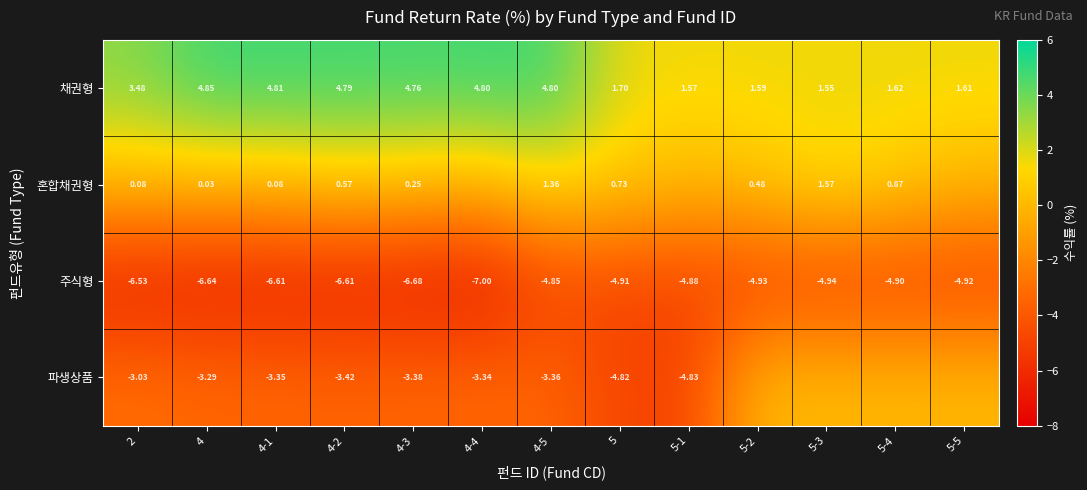

True or false: 채권형 has a value of 4.8 at 4-5.

True